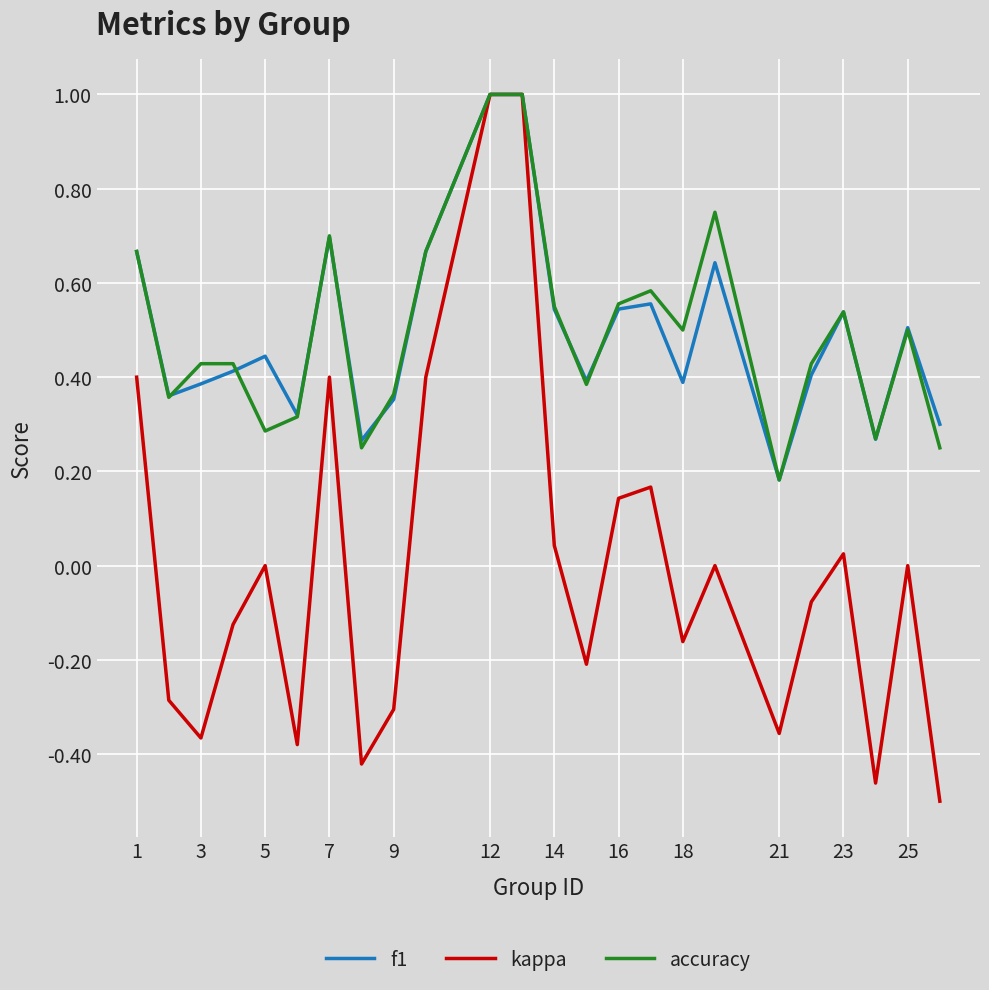

Which series has the largest range (max minus min)?

kappa